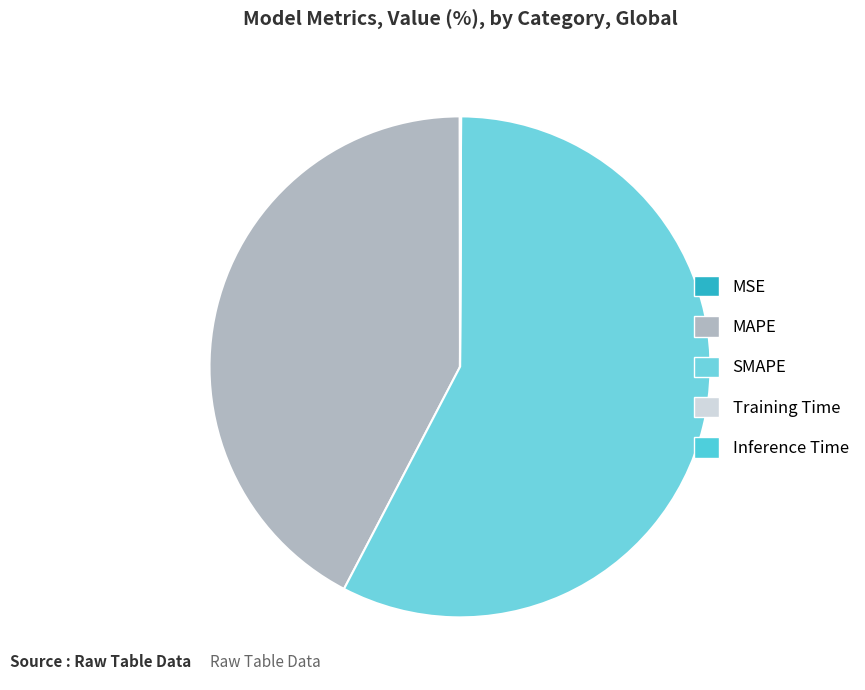

To the nearest percent, what is the average slice percentage?

20%